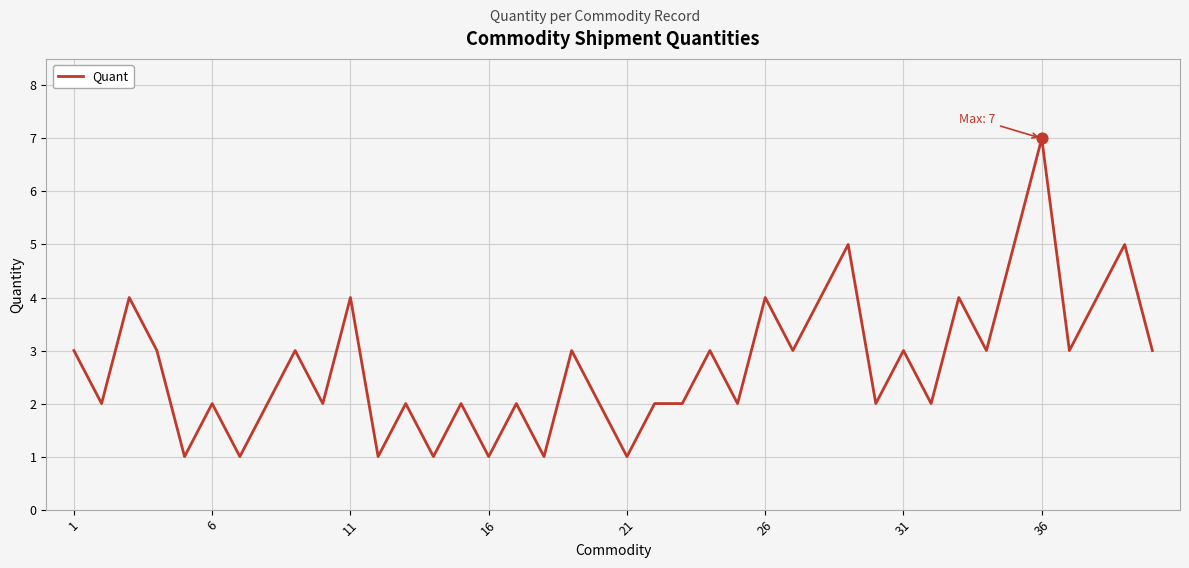

What is the maximum value shown in the chart?

7